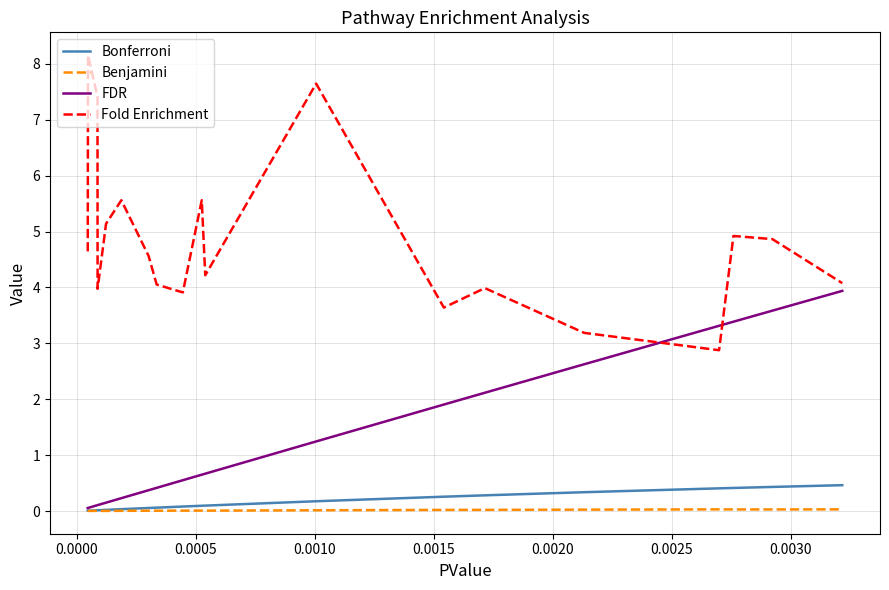

True or false: Benjamini and FDR intersect in this chart.

False